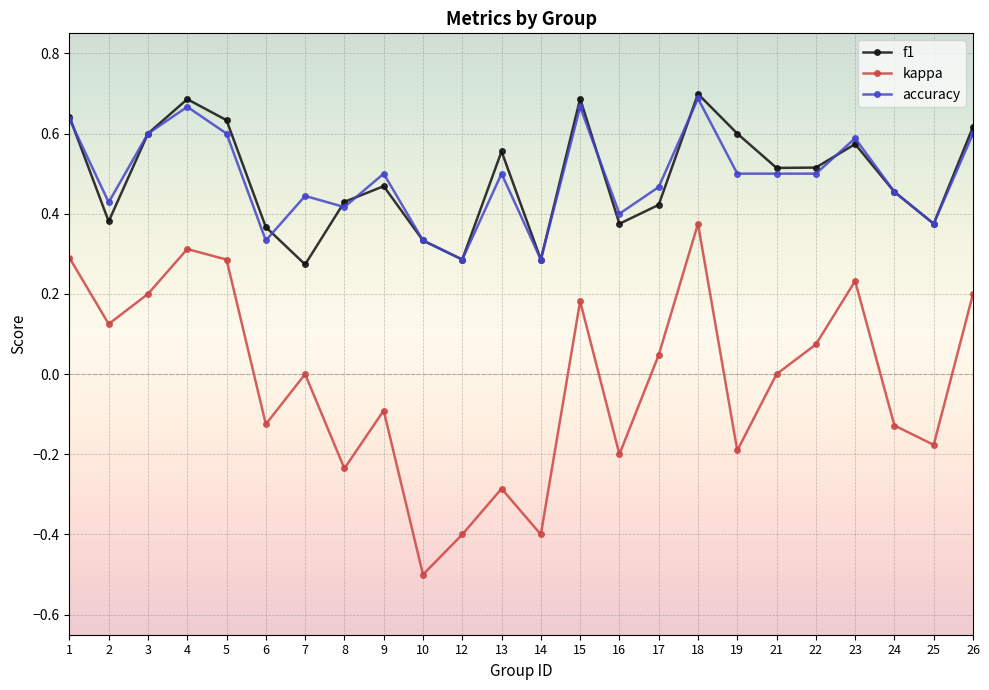

True or false: accuracy and kappa intersect in this chart.

False